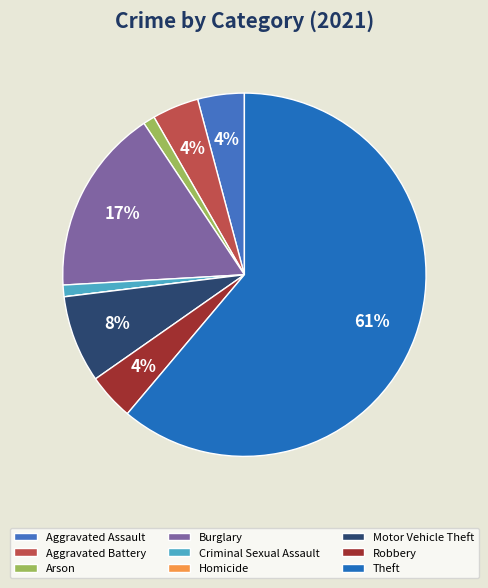

Is it true that Criminal Sexual Assault is 1% of the pie?

True